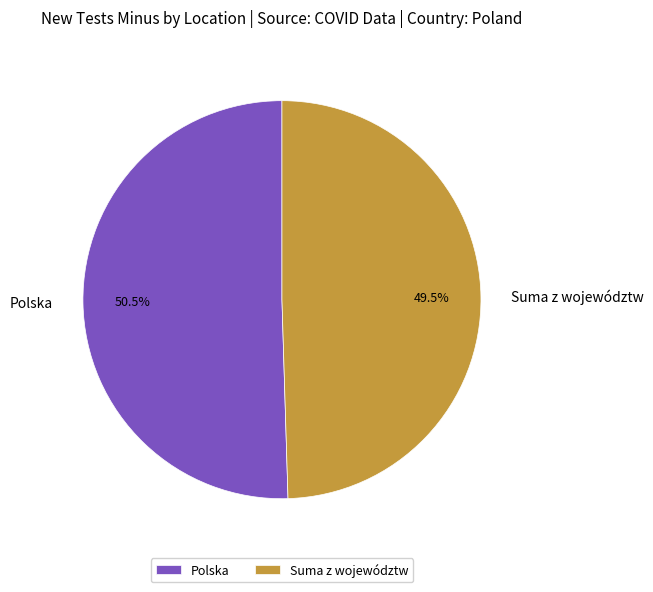

What is the majority slice?

Polska